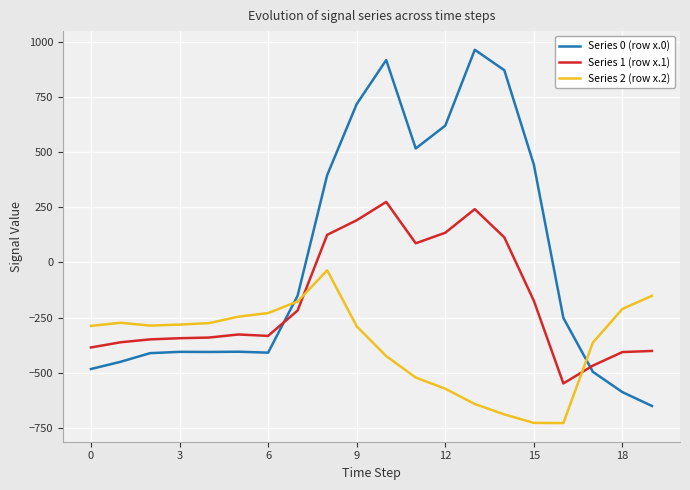

What is the minimum value for Series 1 (row x.1)?

-547.3